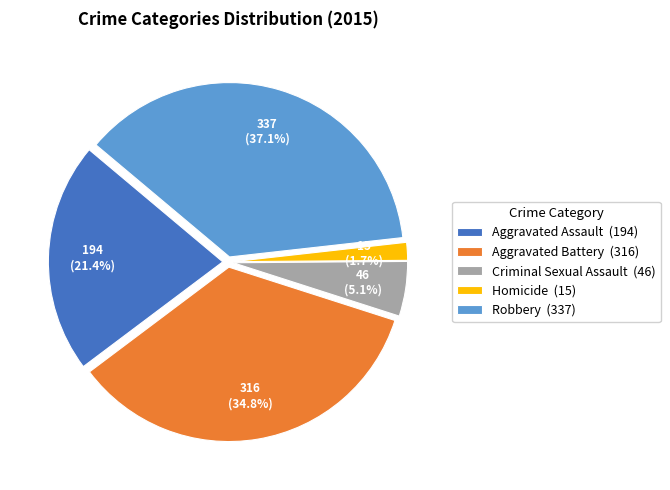

To the nearest percent, what is the combined percentage of Homicide and Robbery?

39%